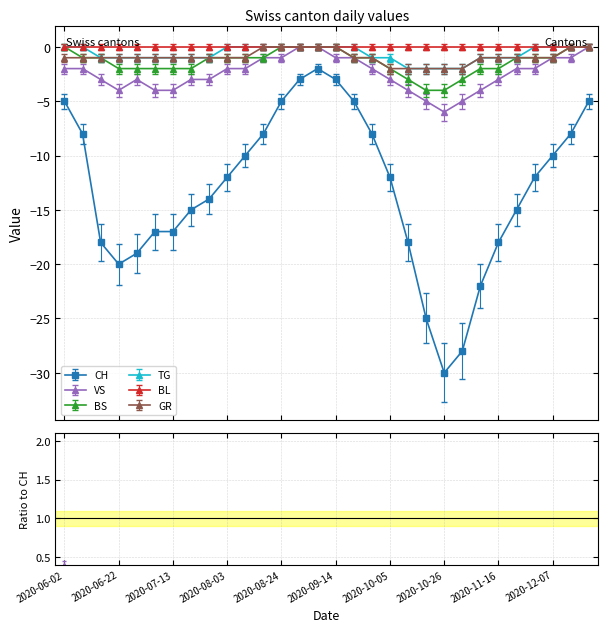

At which category is the sum across all series the highest?

2020-09-07